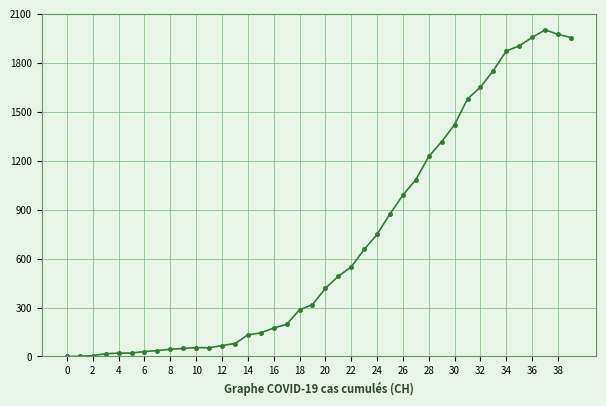

What is the average value?

704